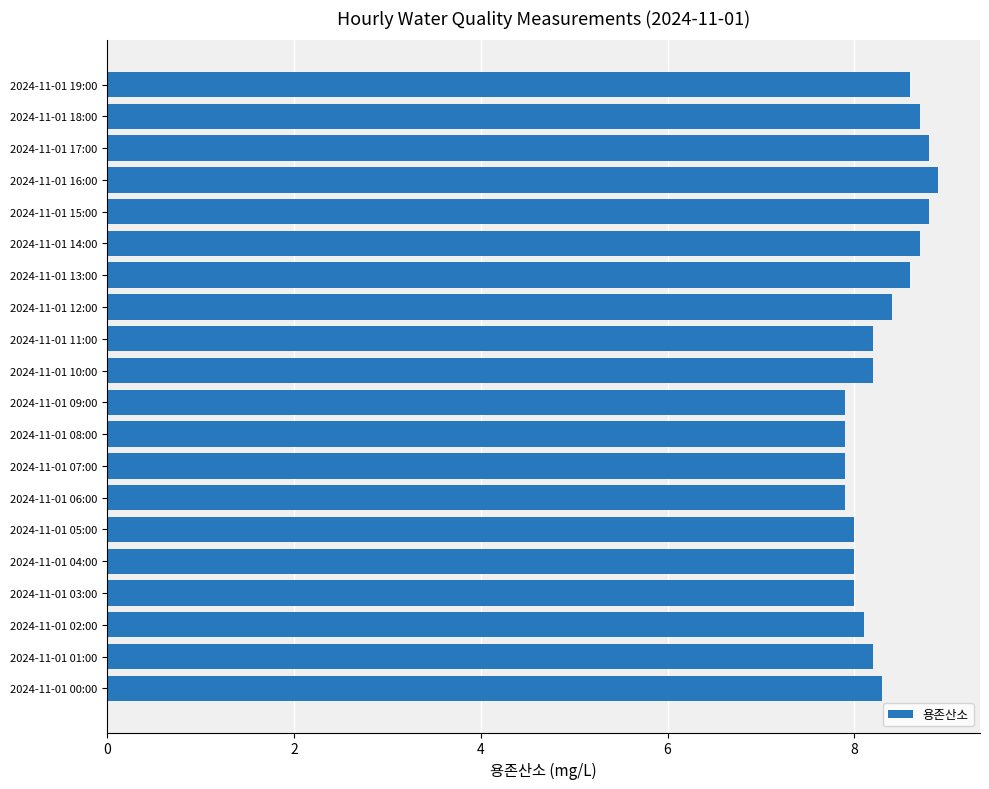

How many series are shown in this chart?

1